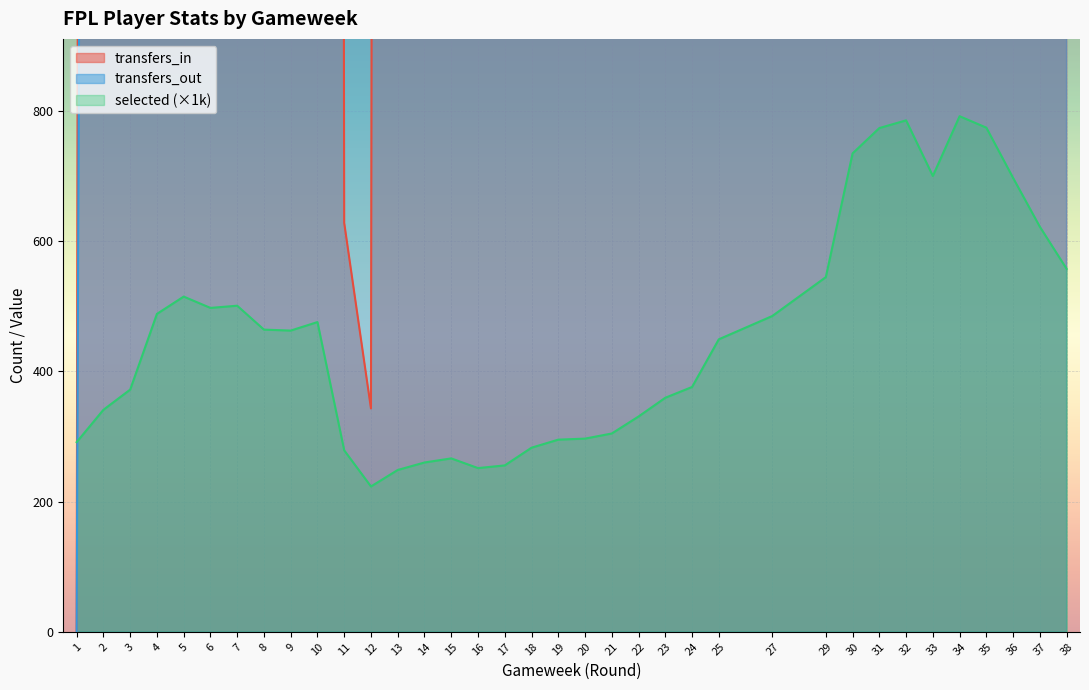

What is the difference between the maximum and minimum values in the selected series?

568.6